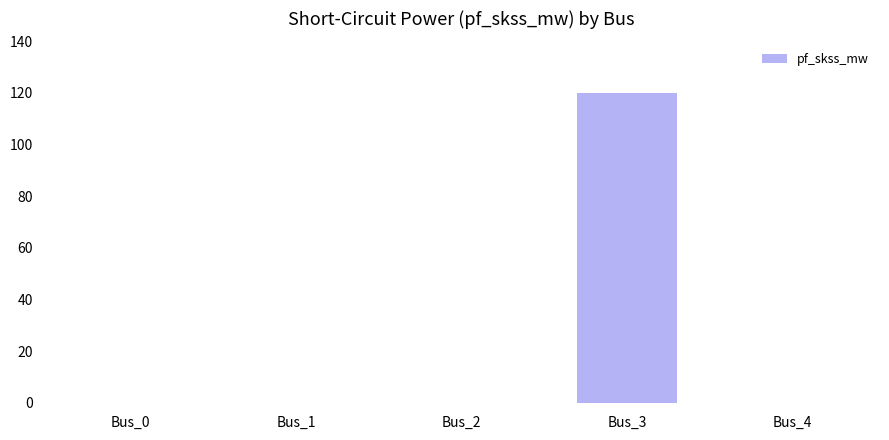

The chart shows a value of 0.0 at Bus_1. True or false?

True